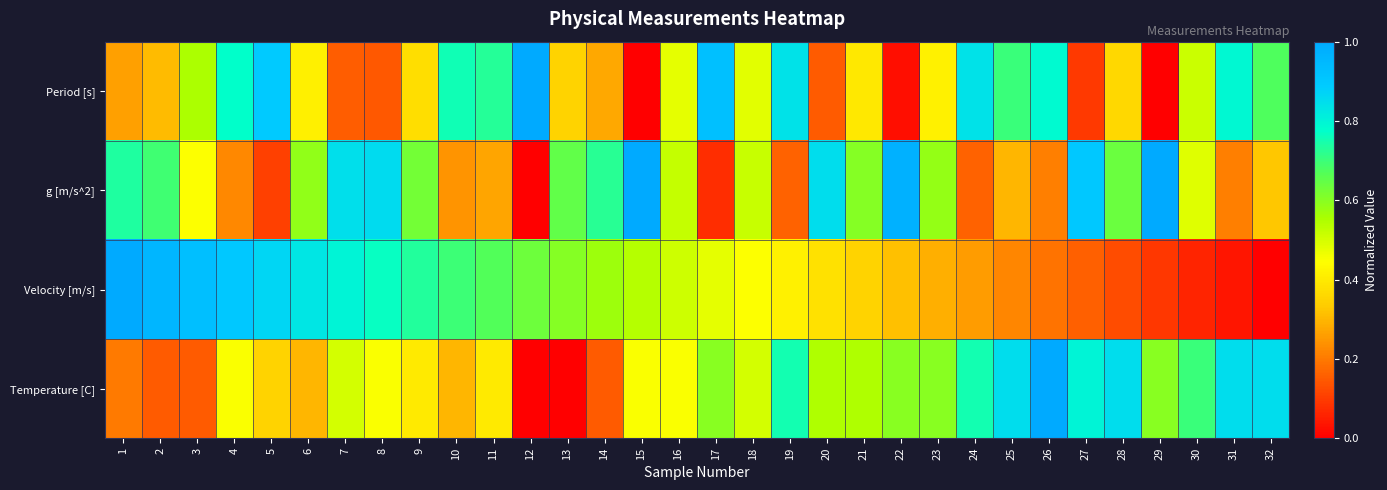

Which series has the widest spread of values?

Period [s]